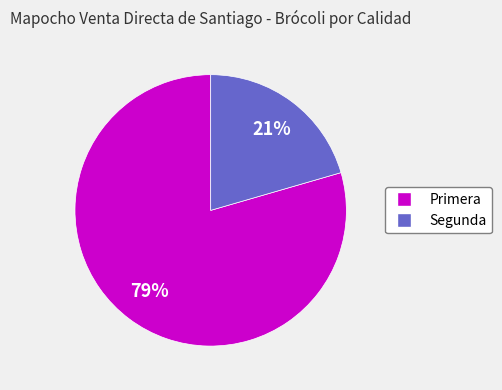

How many segments does this pie chart have?

2